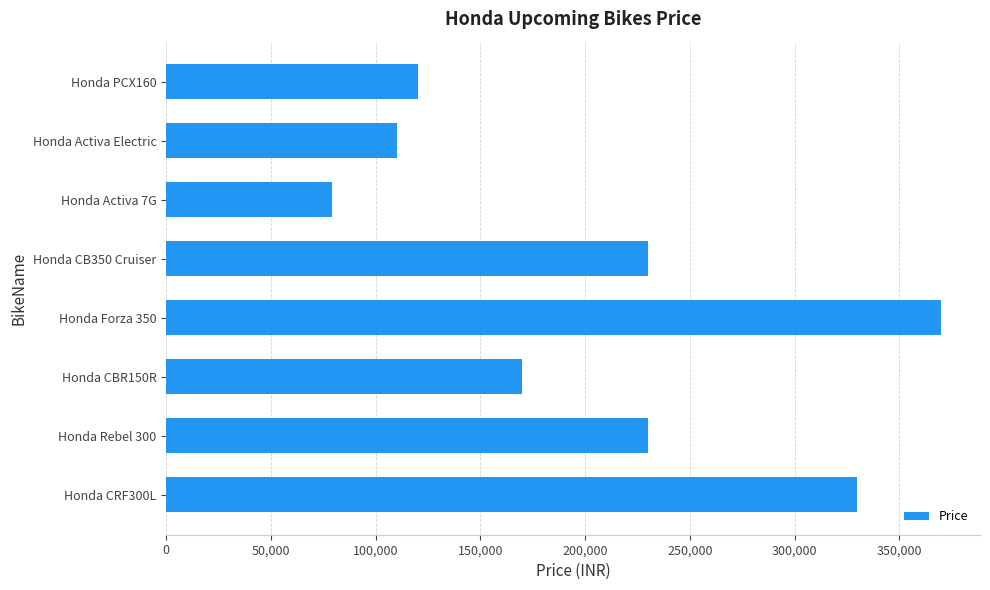

Between Honda CBR150R and Honda Rebel 300, which is larger?

Honda Rebel 300